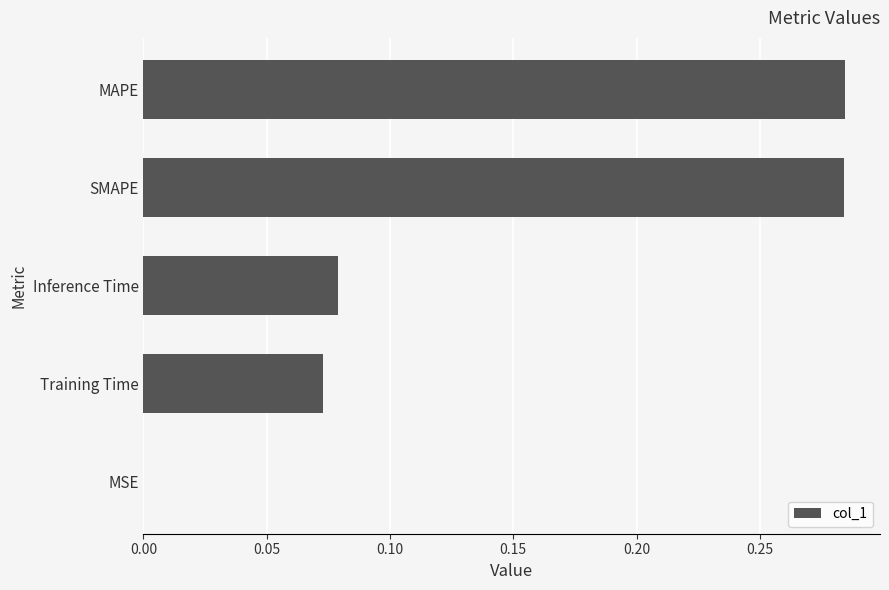

Is it true that the value at MSE is 0.0?

True